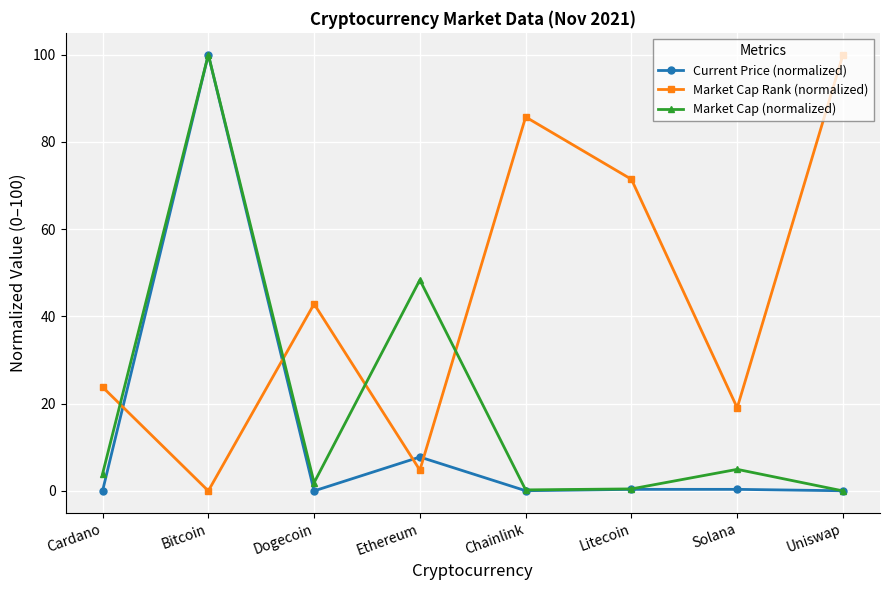

What is the difference between the highest and lowest values at Cardano?

23.8